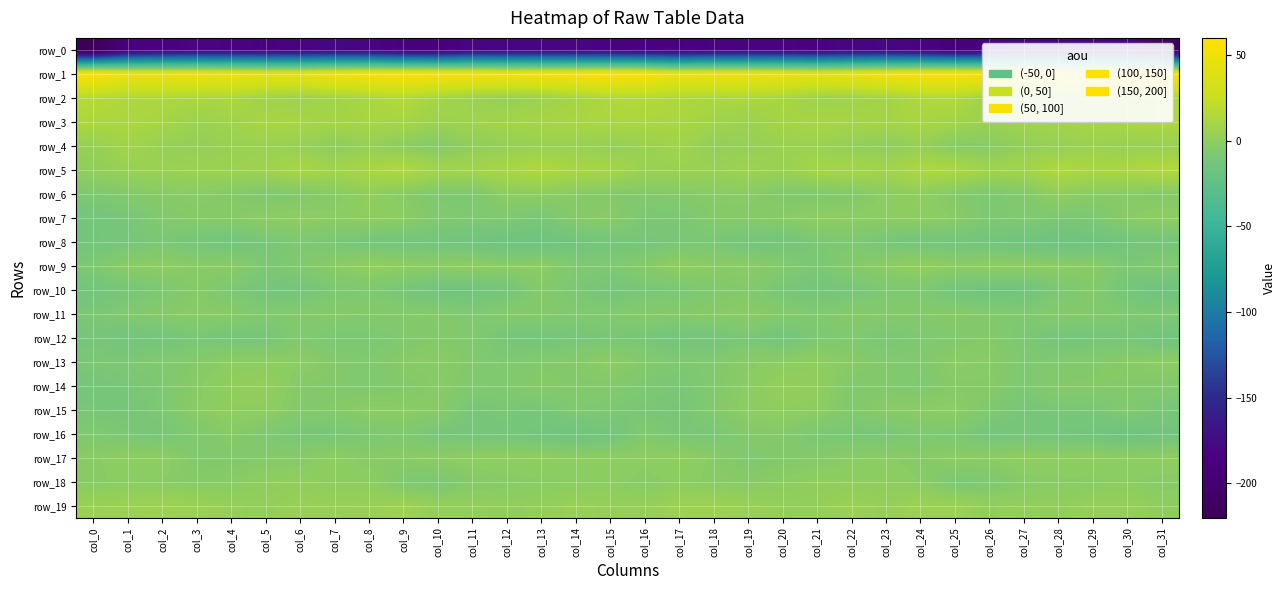

What is the total value across all series at col_10?

-193.4